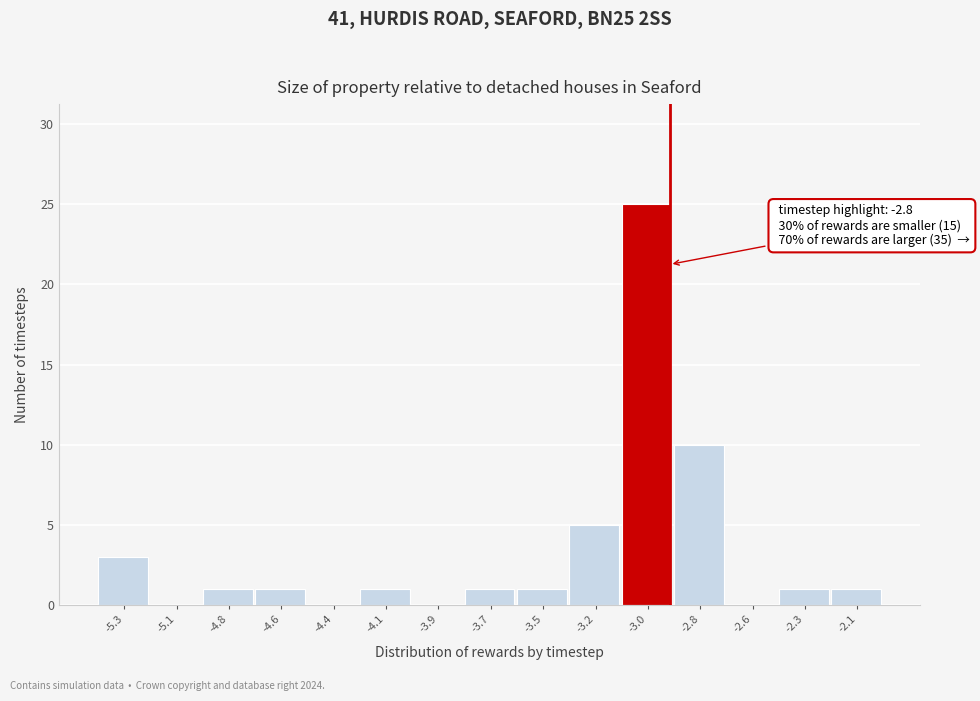

Reading left to right, list all the values displayed in this chart.

-5.3=3	-5.1=0	-4.8=1	-4.6=1	-4.4=0	-4.1=1	-3.9=0	-3.7=1	-3.5=1	-3.2=5	-3.0=25	-2.8=10	-2.6=0	-2.3=1	-2.1=1